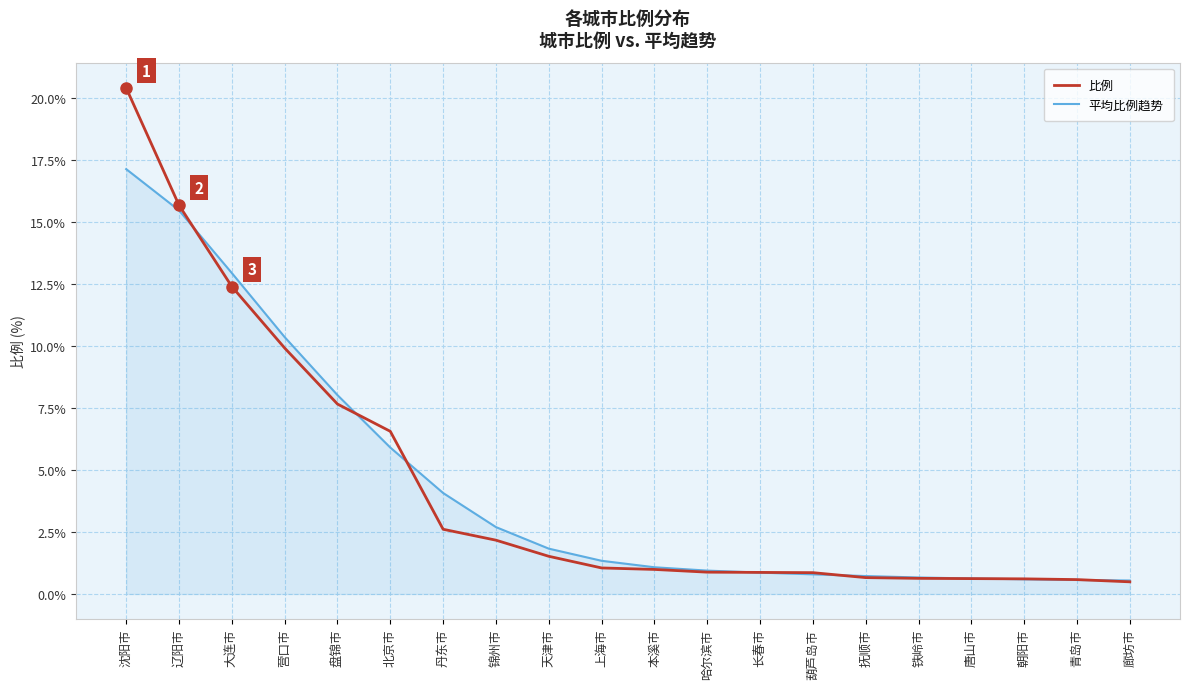

What is the sum of all 比例 values?

87.2